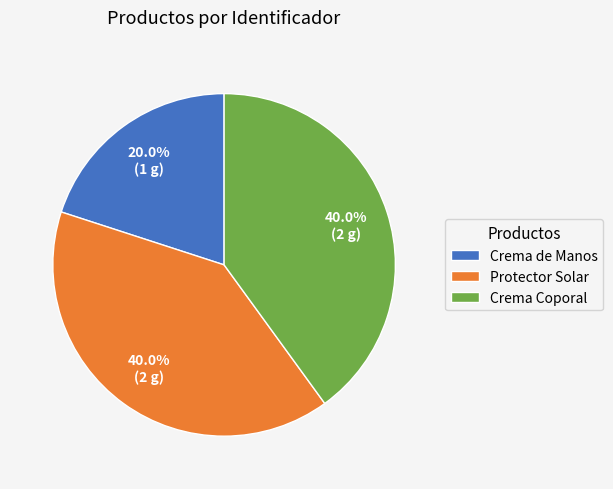

True or false: Crema Coporal accounts for 40% of the total.

True